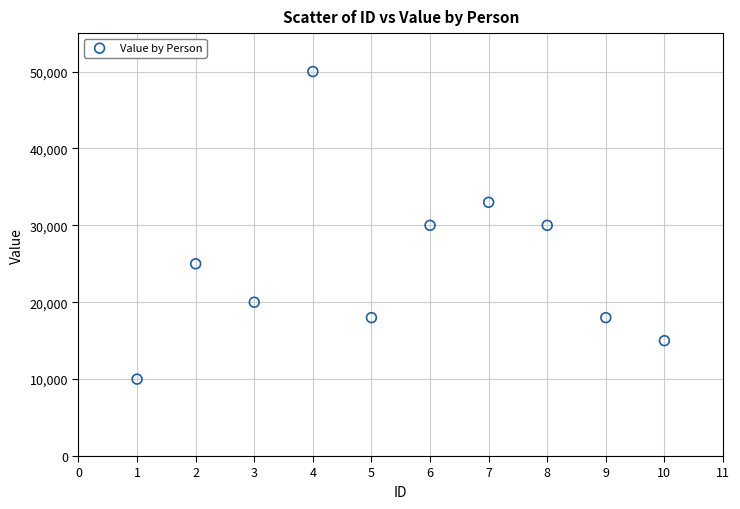

What is the range of Y values (max minus min)?

40000